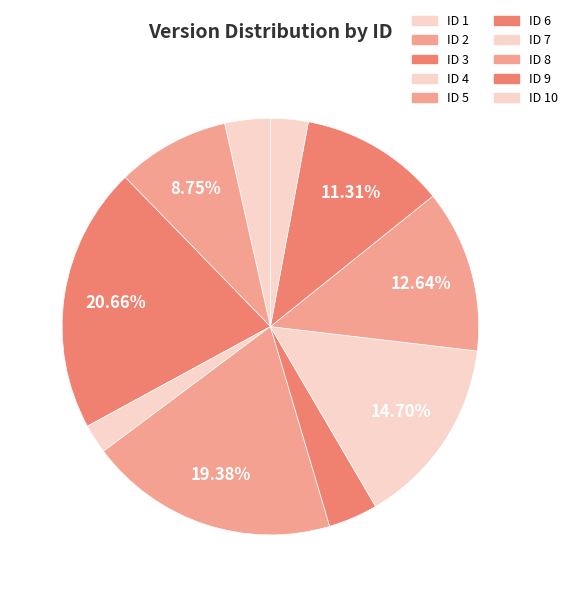

To the nearest percent, what is the average slice percentage?

10%